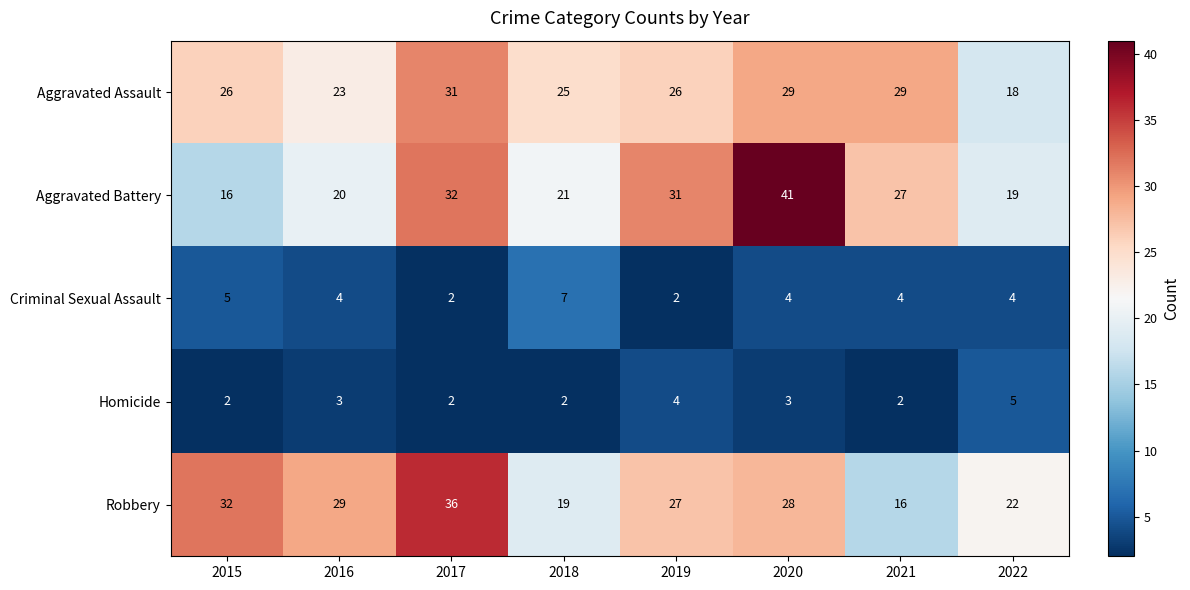

Rank the series by their maximum value, from highest to lowest.

Aggravated Battery, Robbery, Aggravated Assault, Criminal Sexual Assault, Homicide